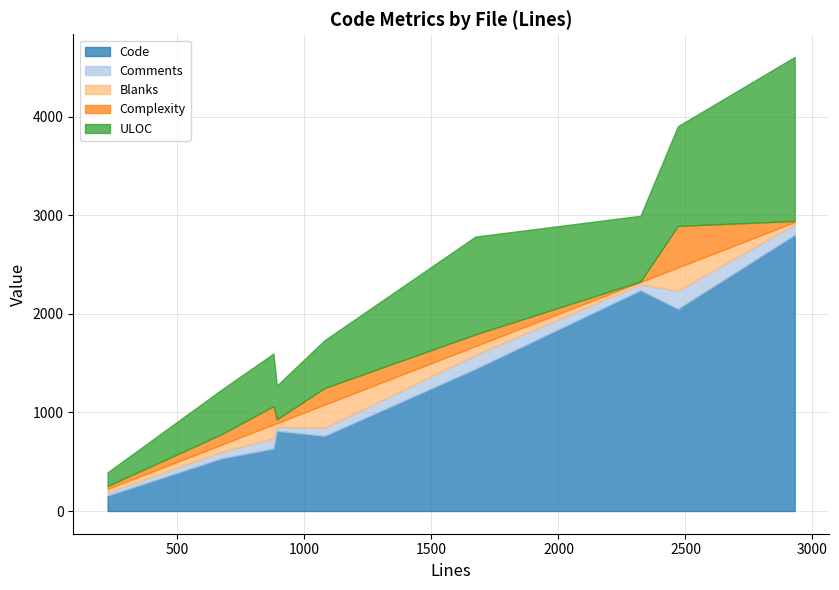

Which series changed the most between 2323 and 225?

Code